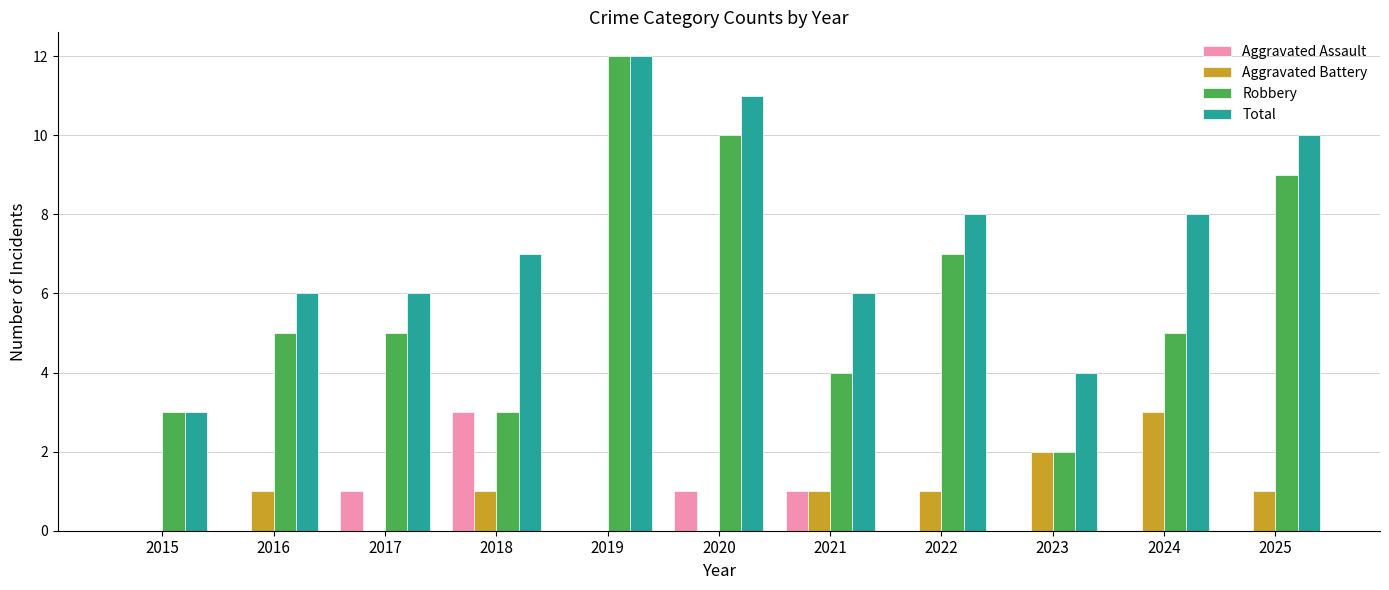

Reading left to right, extract all data points from this chart.

Aggravated Assault: 0	0	1	3	0	1	1	0	0	0	0
Aggravated Battery: 0	1	0	1	0	0	1	1	2	3	1
Robbery: 3	5	5	3	12	10	4	7	2	5	9
Total: 3	6	6	7	12	11	6	8	4	8	10